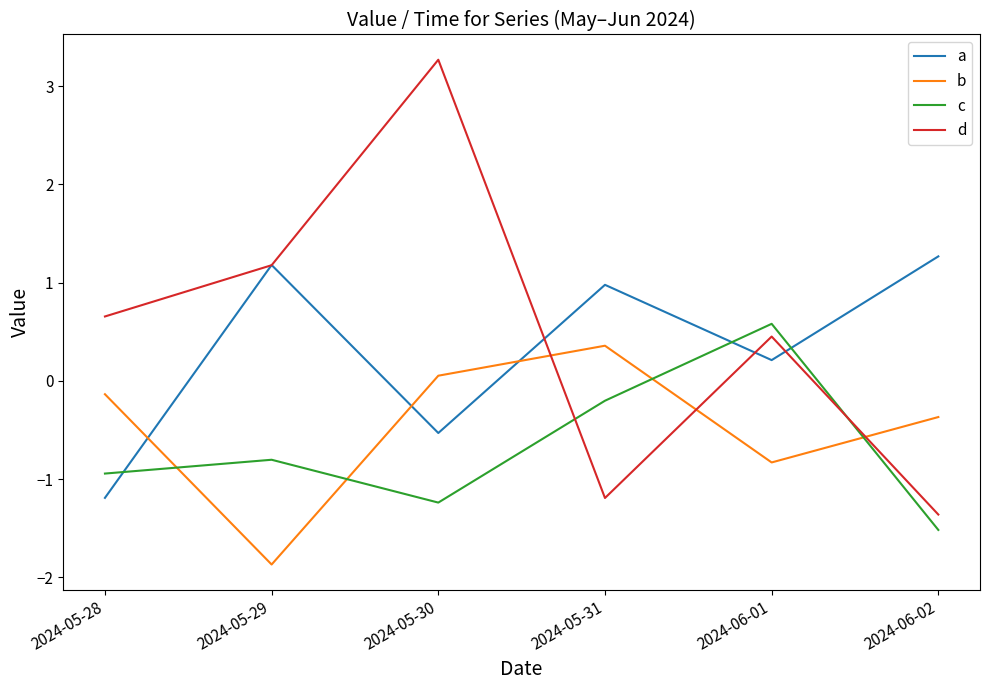

True or false: c has a value of -2.4 at 2024-06-02.

False